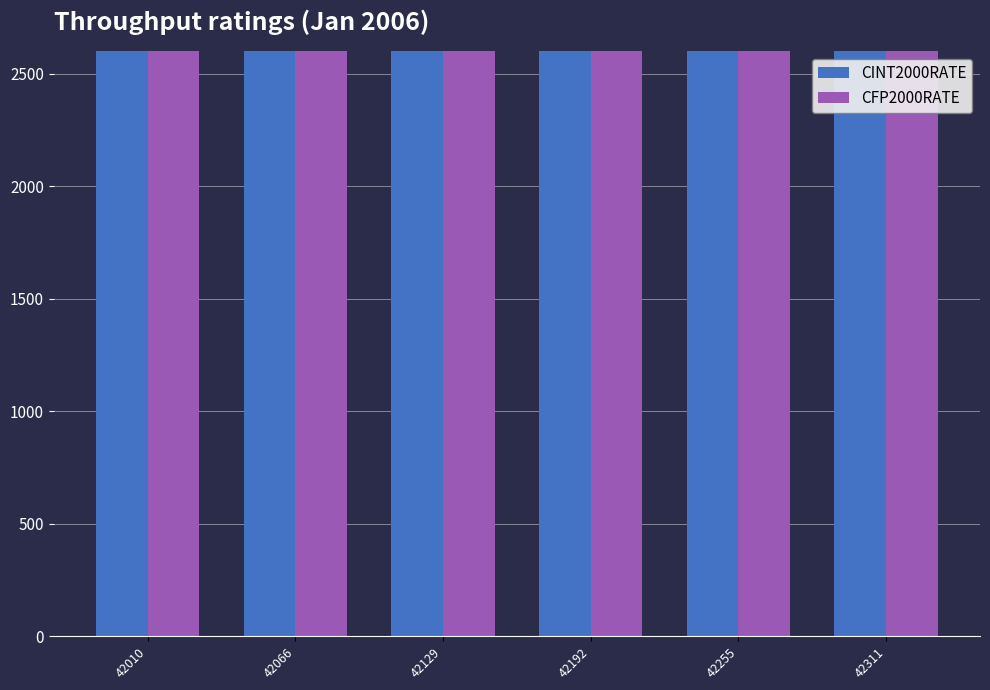

Are the bars grouped side by side (vs. stacked)?

Yes